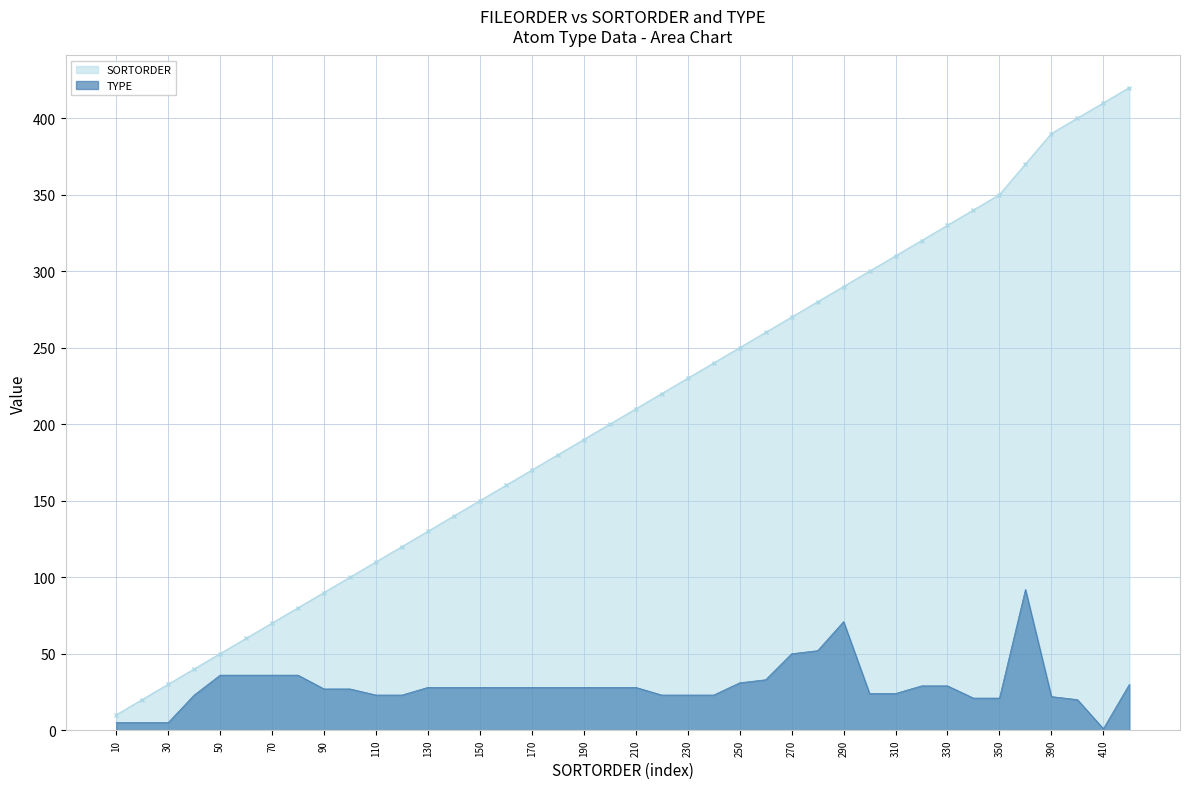

What is the average value of the TYPE series?

29